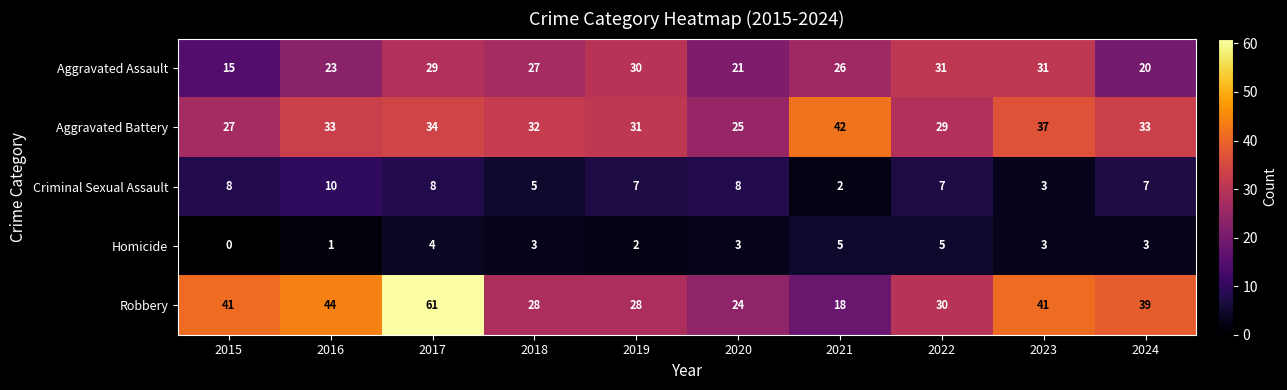

Which series has the widest spread of values?

Robbery